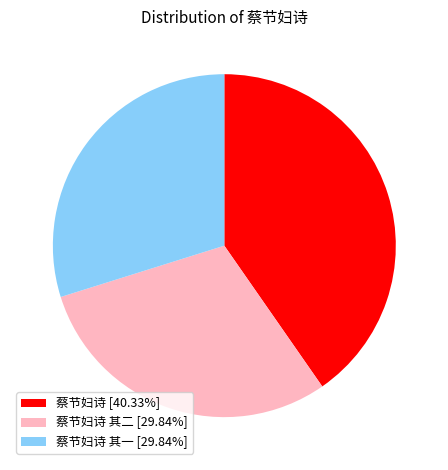

Approximately how many times larger is the value at 蔡节妇诗 其二 [29.84%] compared to 蔡节妇诗 其一 [29.84%]?

1.0